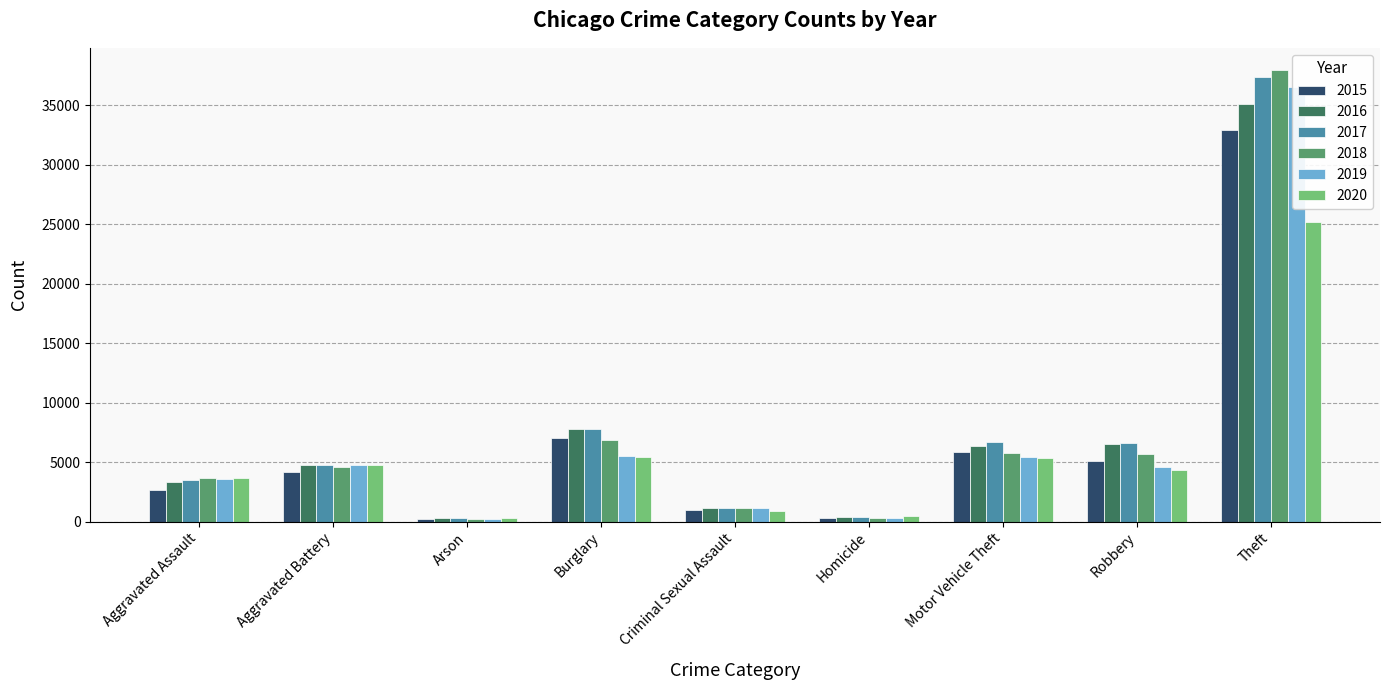

What is the spread (max minus min) of values at Theft?

12721